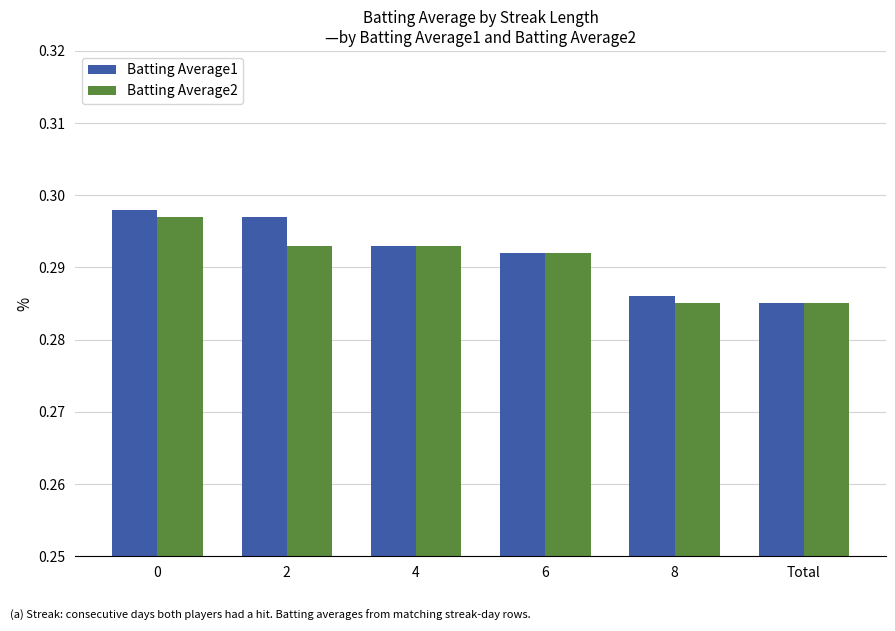

Is the value of Batting Average1 at 4 greater than the value of Batting Average2 at 0?

No